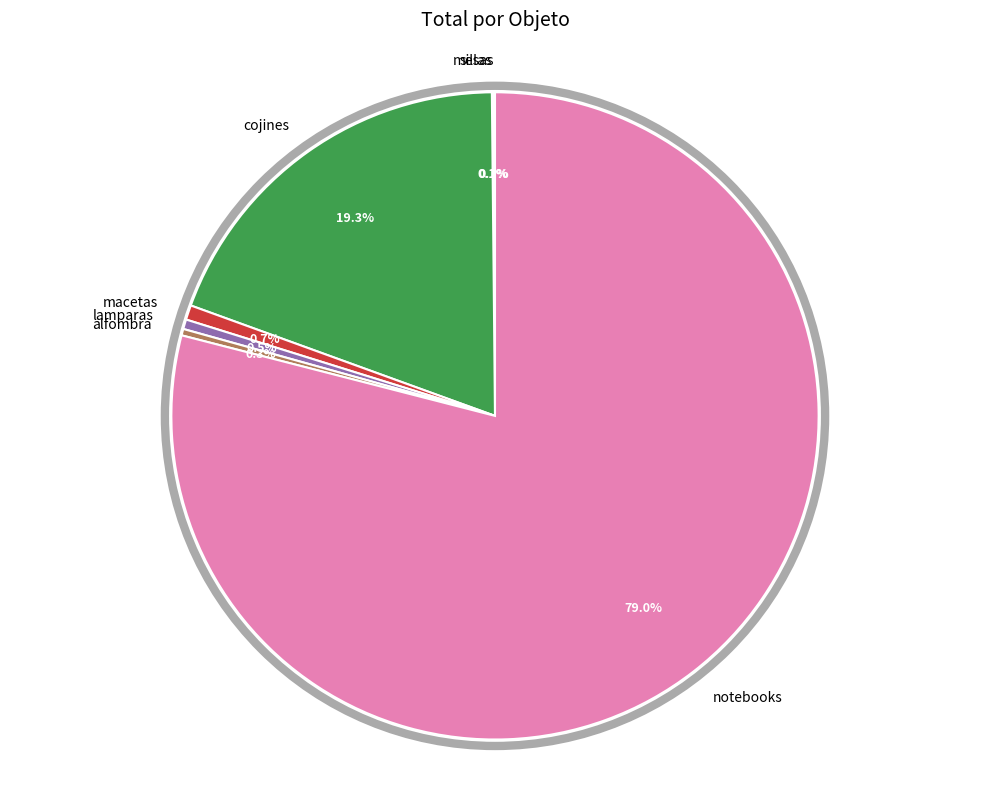

Is there any slice that represents more than half of the pie?

Yes